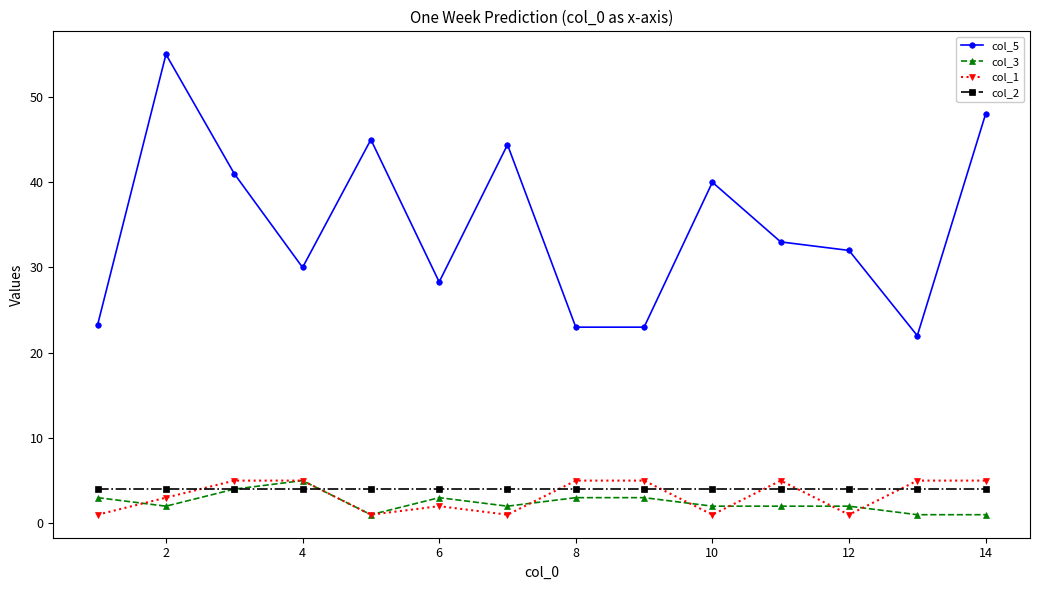

Which series has the largest total across all categories?

col_5